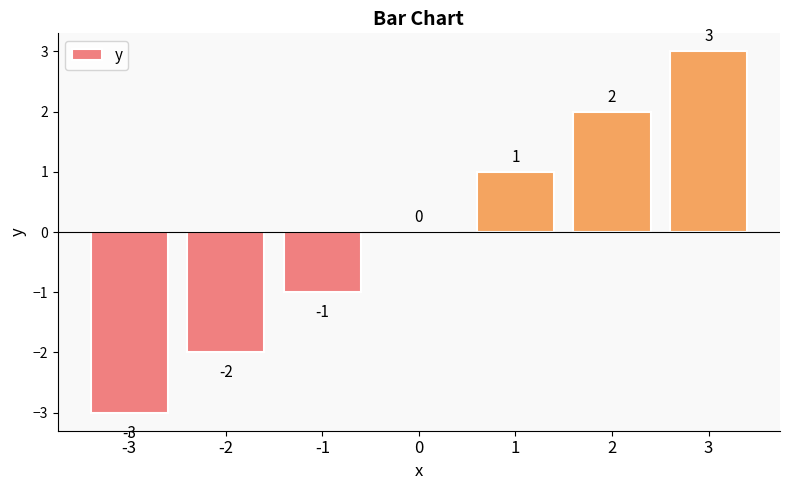

Which label corresponds to the largest value in the chart?

3